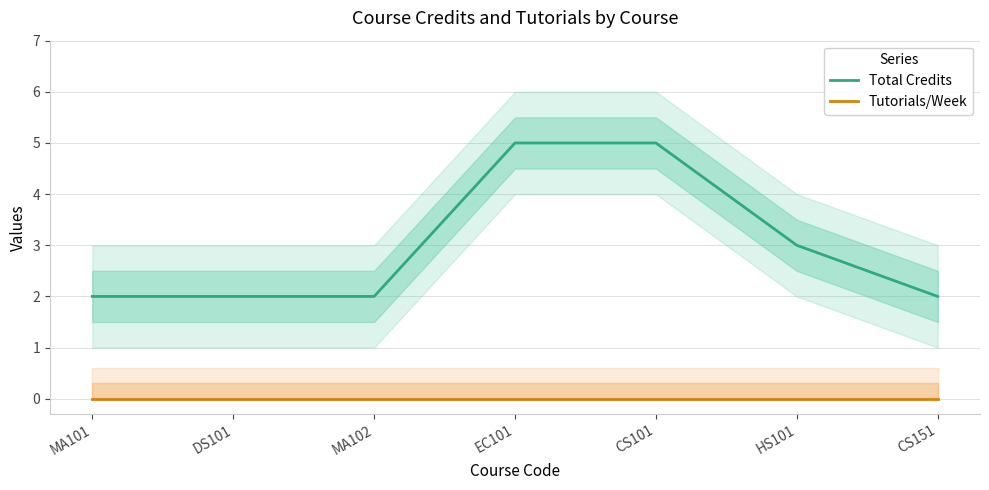

The value of Total Credits at CS151 is 3. True or false?

False